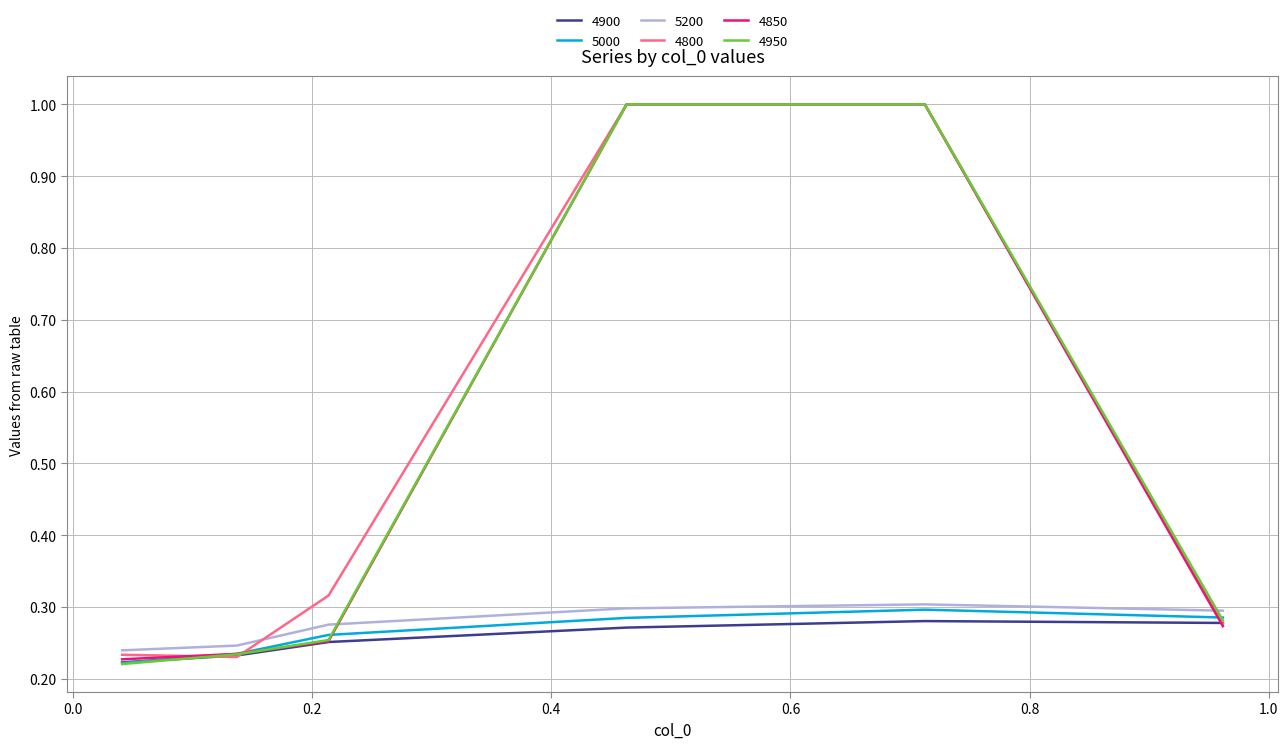

What is the maximum value for 4950?

1.0